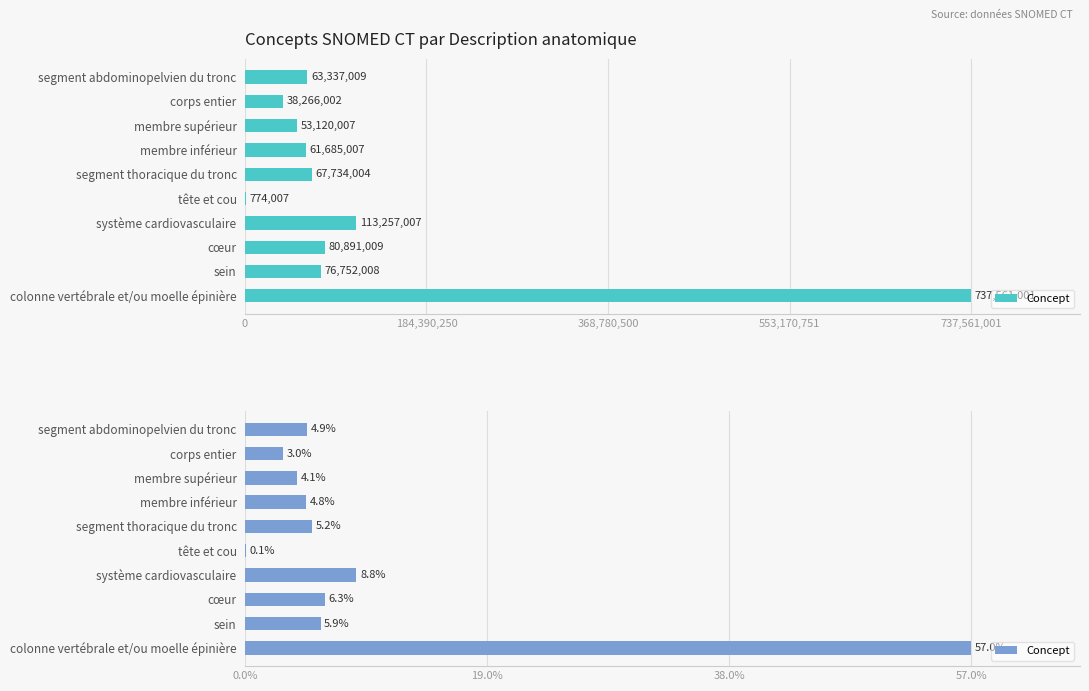

What is the change in value from système cardiovasculaire to colonne vertébrale et/ou moelle épinière?

+624303994